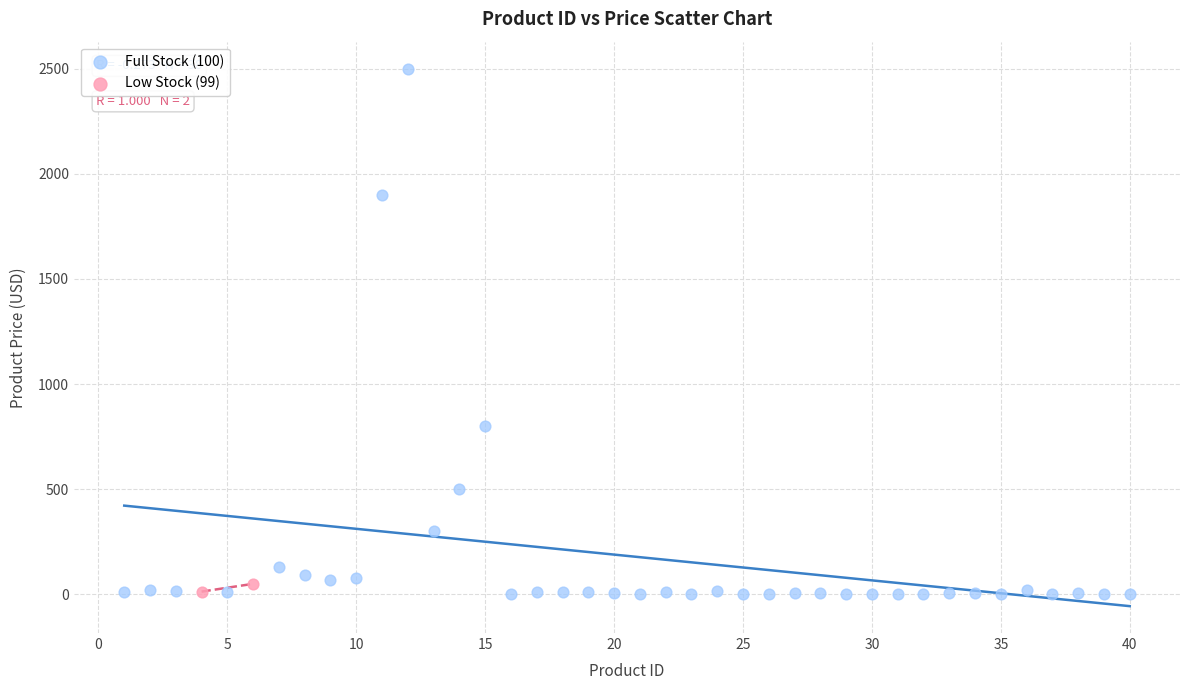

Which series has the widest spread of Y values?

Full Stock (100)